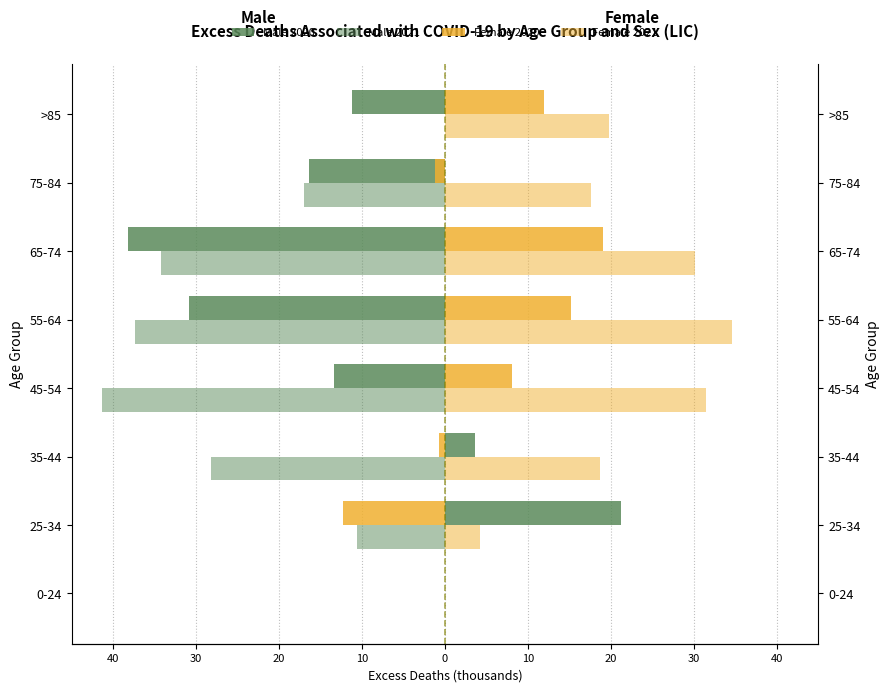

Which series changed the most between 35-44 and >85?

Male 2021